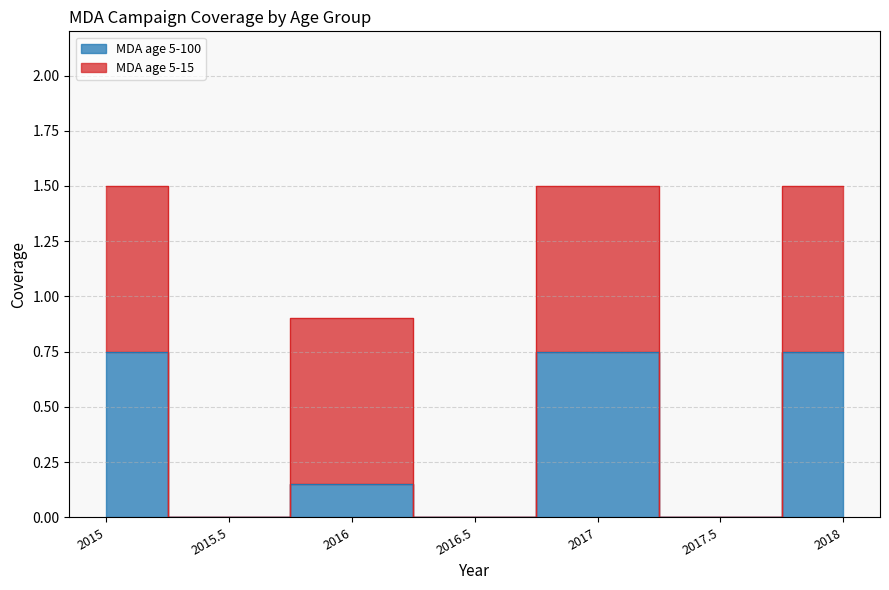

Reading left to right, transcribe all the data shown in this chart.

2015=0.8	2015.5=0.0	2016=0.1	2016.5=0.0	2017=0.8	2017.5=0.0	2018=0.8